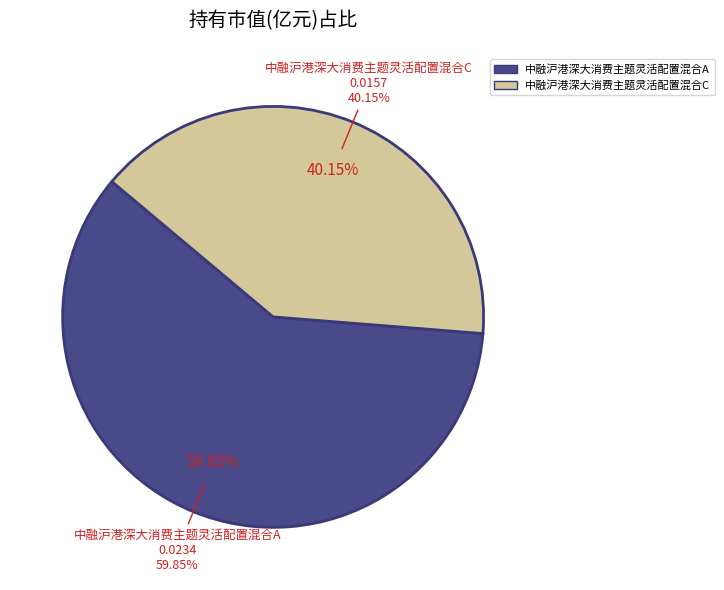

Does any single category account for the majority?

Yes